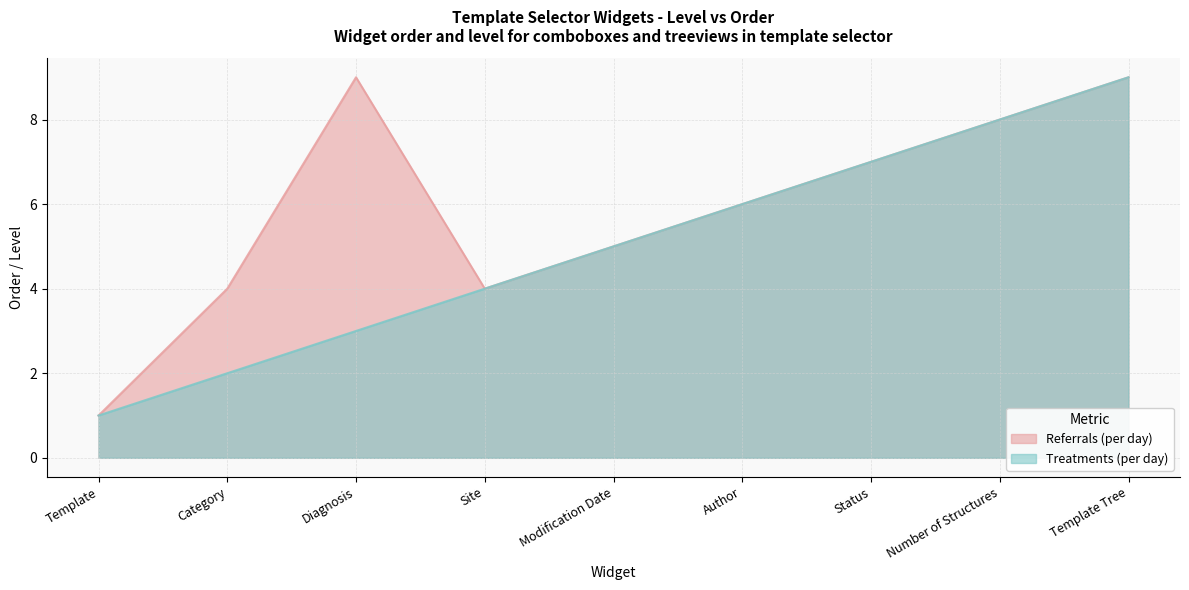

At which label does Referrals (per day) first exceed 6?

Diagnosis